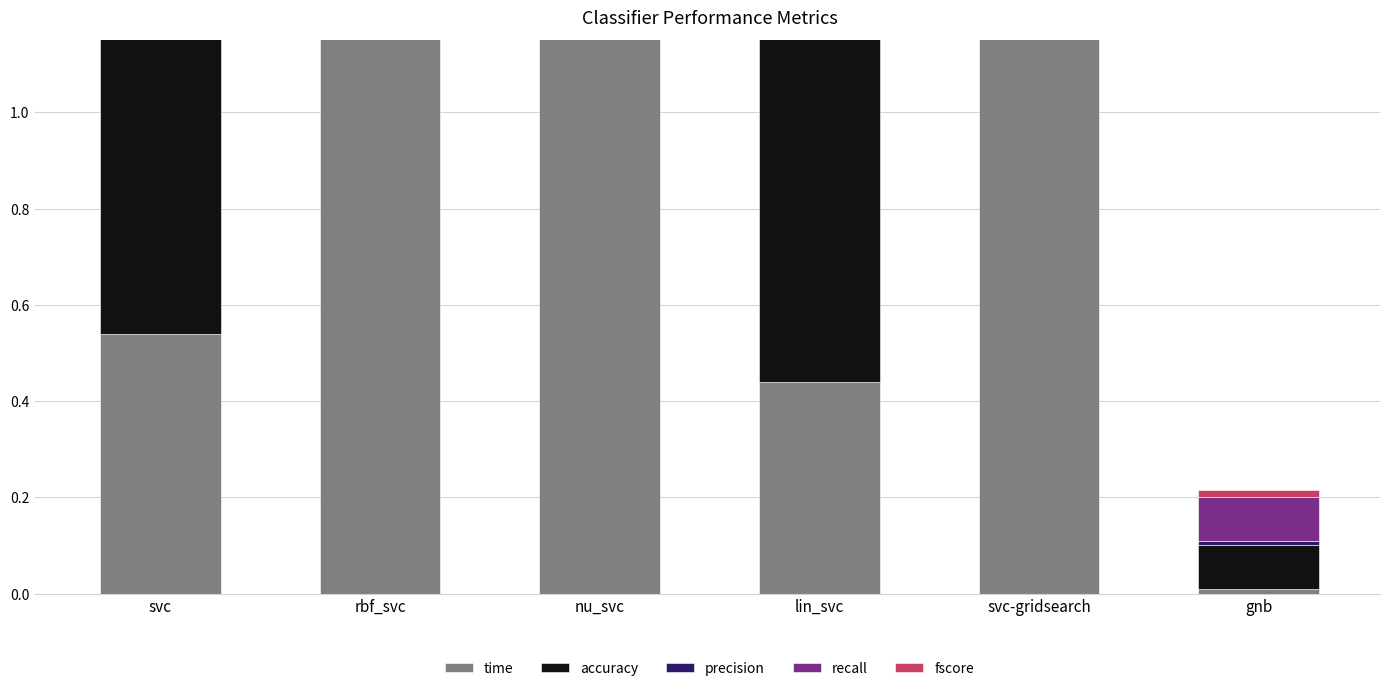

Between svc-gridsearch and rbf_svc, which is larger?

svc-gridsearch